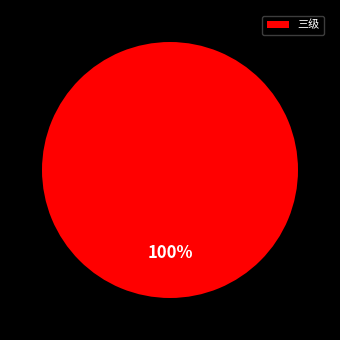

To the nearest percent, what portion does 三级 represent?

100%